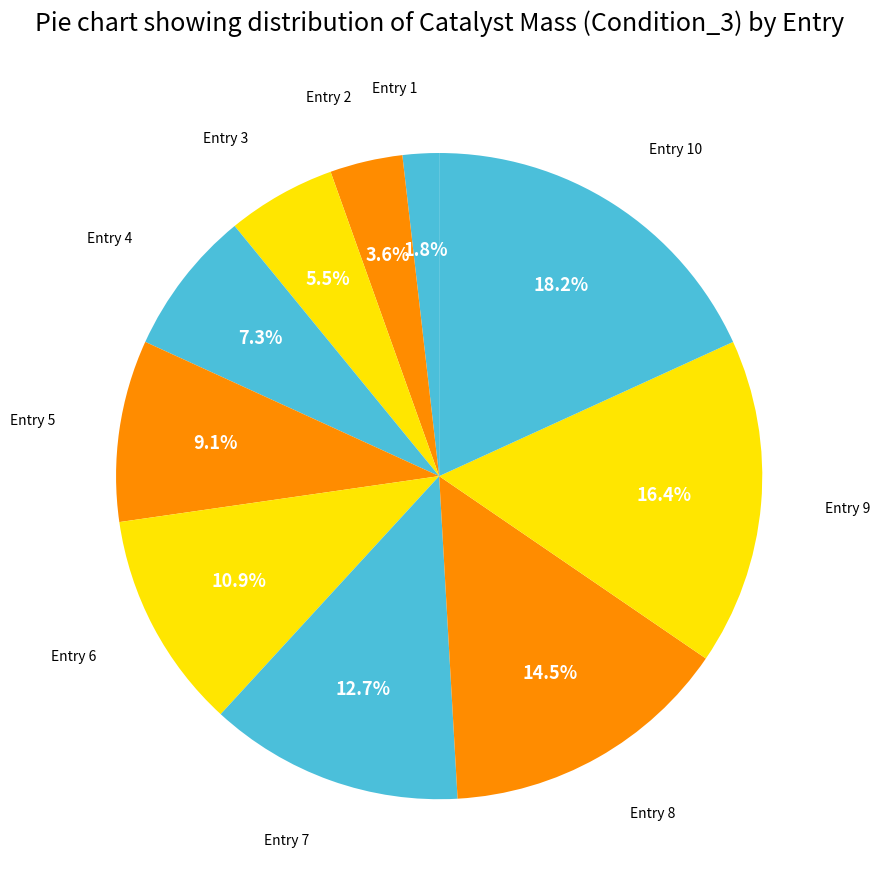

Count the number of slices in the pie.

10